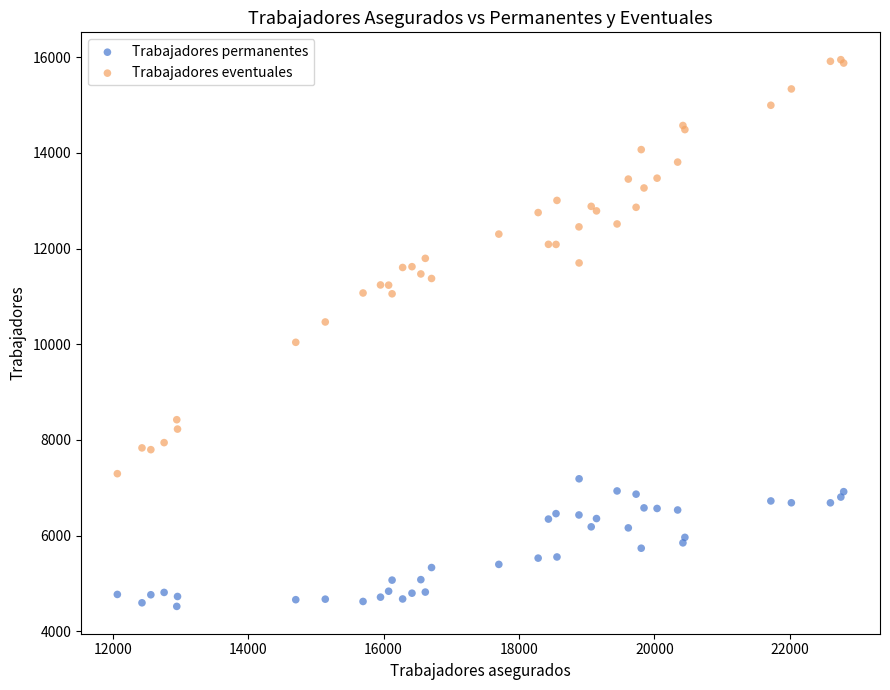

Which series reaches the minimum Y coordinate?

Trabajadores permanentes